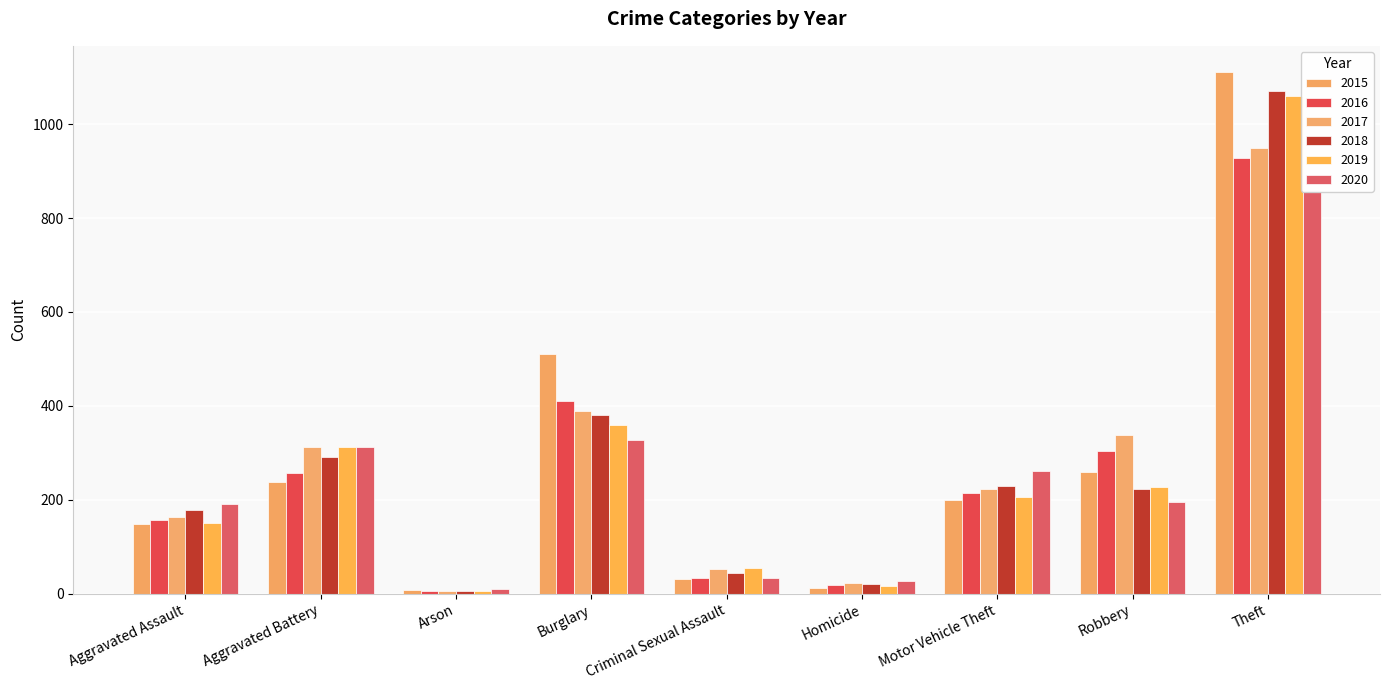

What is the difference between the 2015 values at Robbery and Homicide?

247